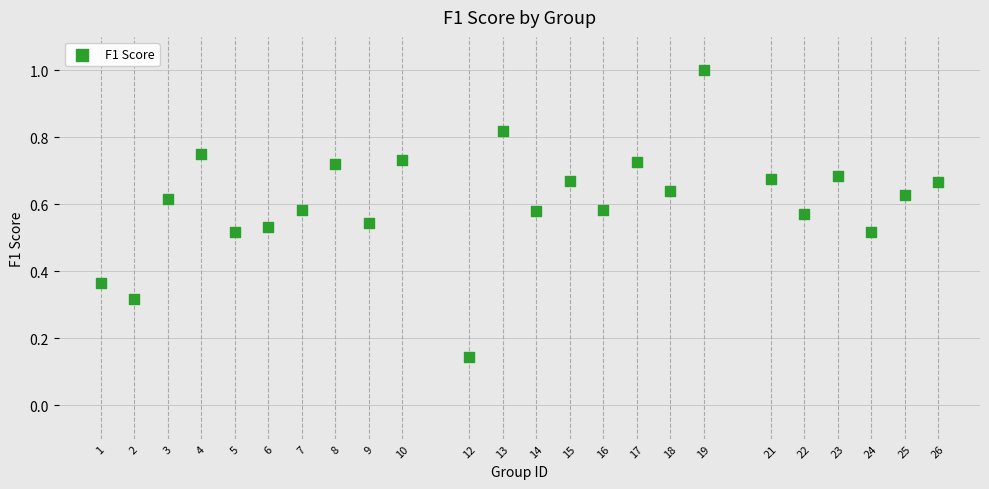

What is the range of X values (max minus min)?

25.0